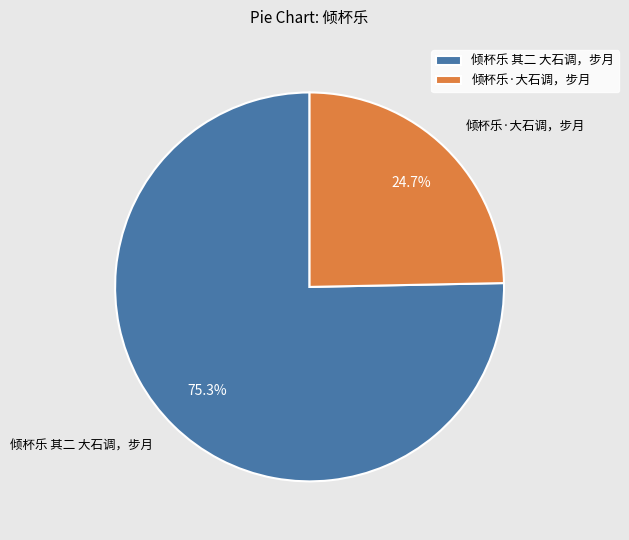

Which slice represents more than half of the pie?

倾杯乐 其二 大石调，步月